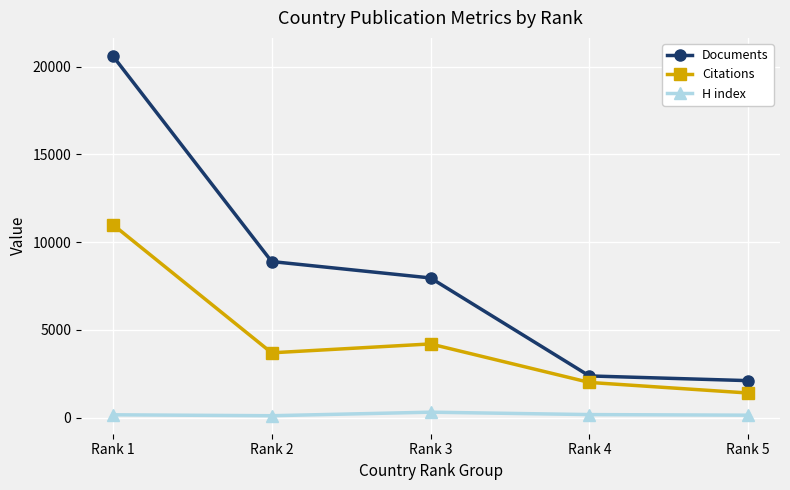

In H index, how many points are higher than both neighbors (excluding endpoints)?

1